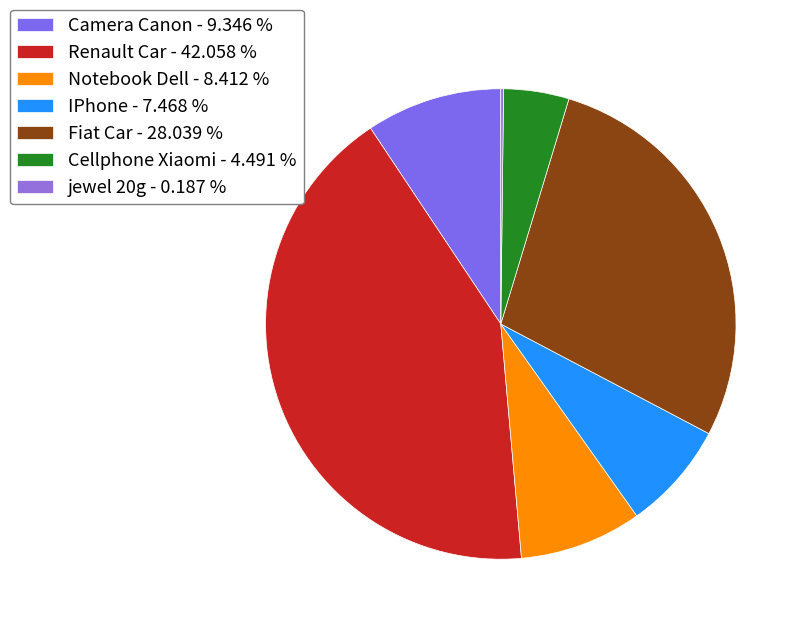

Approximately how many times larger is the value at Camera Canon compared to jewel 20g?

50.0